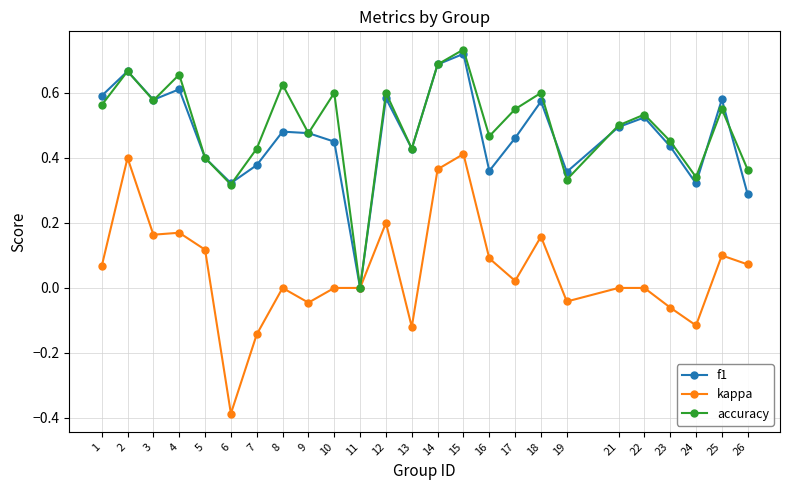

After their last crossing, which series has the higher values: accuracy or f1?

accuracy